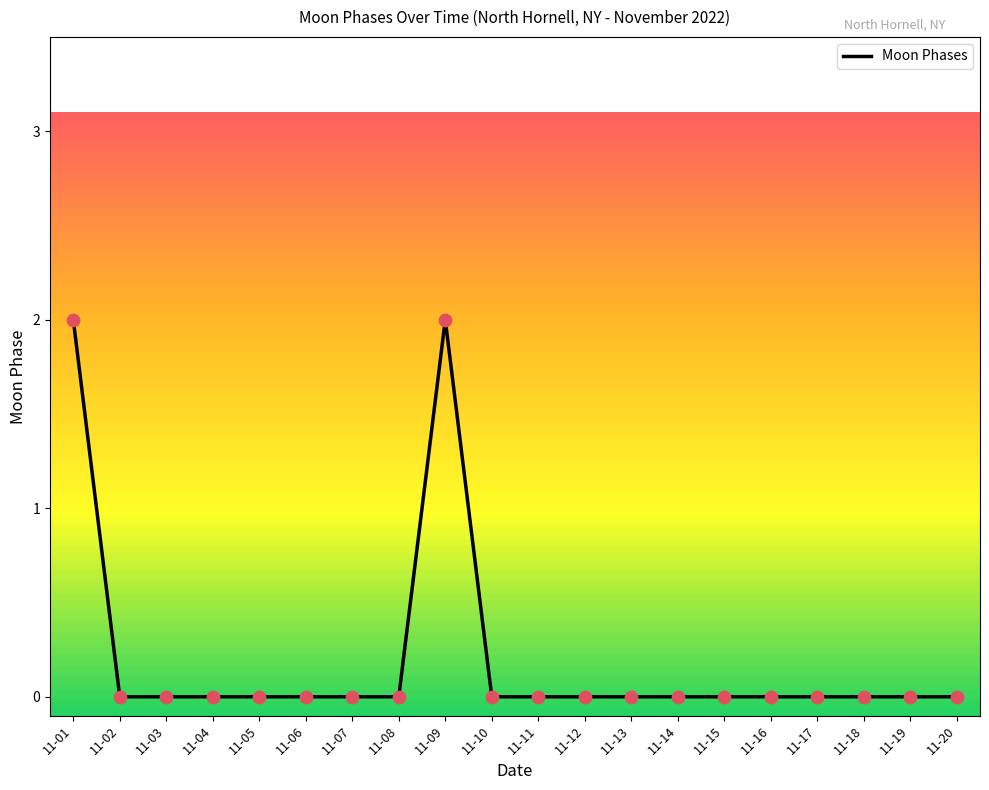

The value at 11-16 is 0. True or false?

True